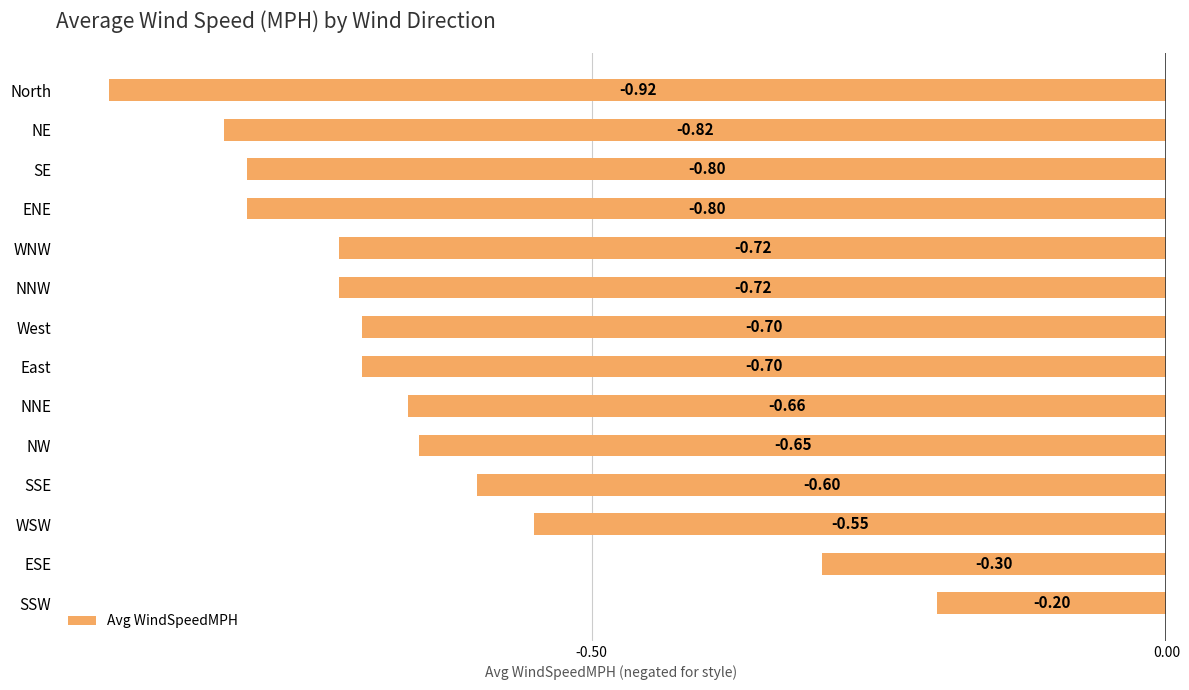

Which label corresponds to the largest value in the chart?

SSW